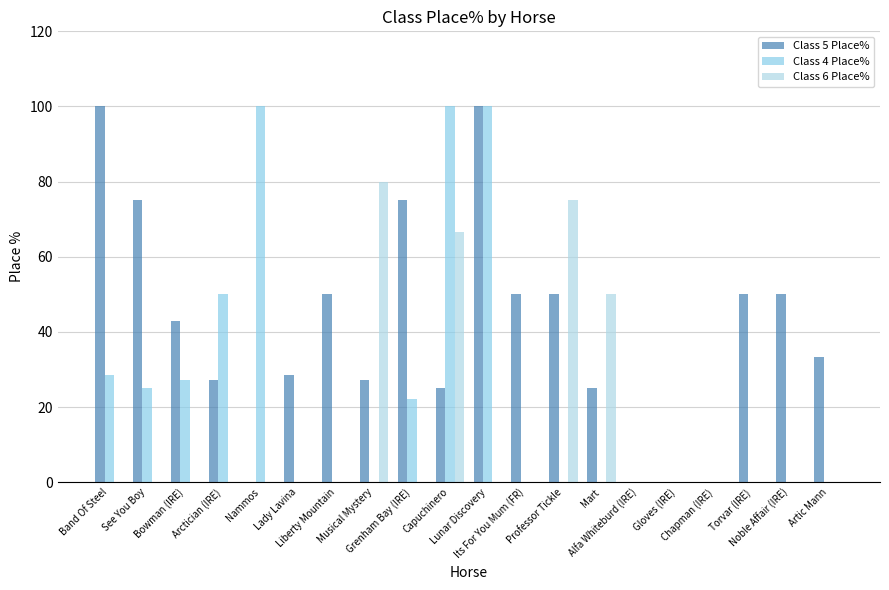

What is the label of the 11th bar from the right?

Capuchinero